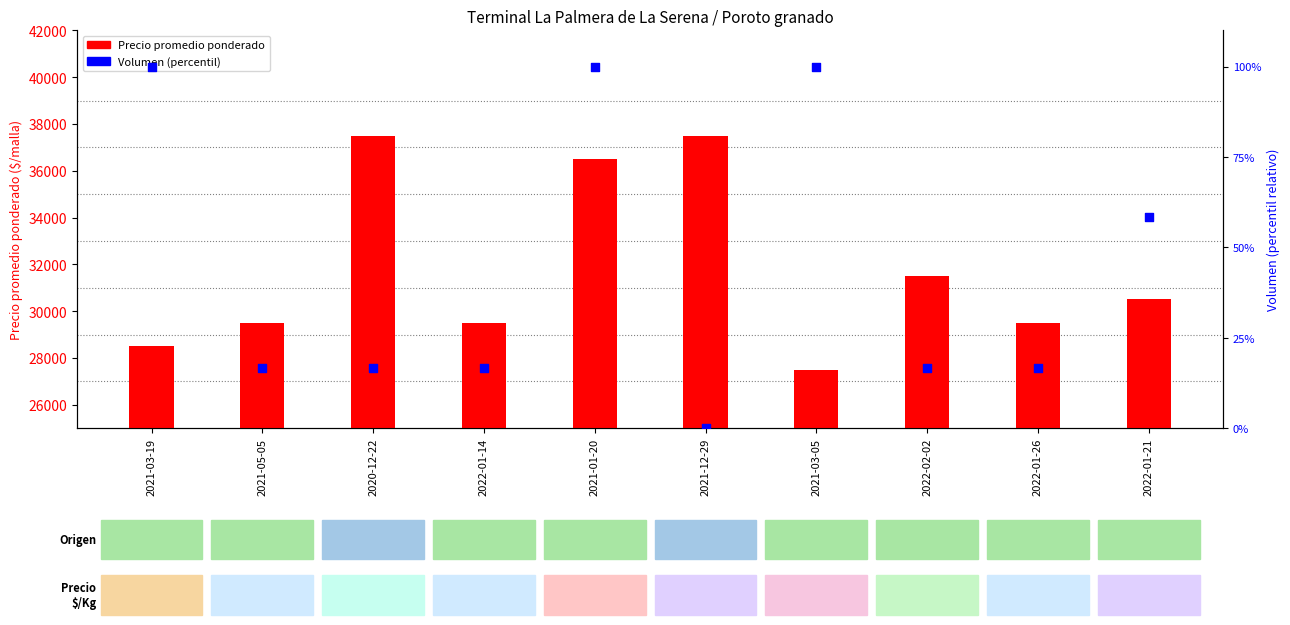

Which series has the largest Y range (max minus min)?

Precio promedio ponderado